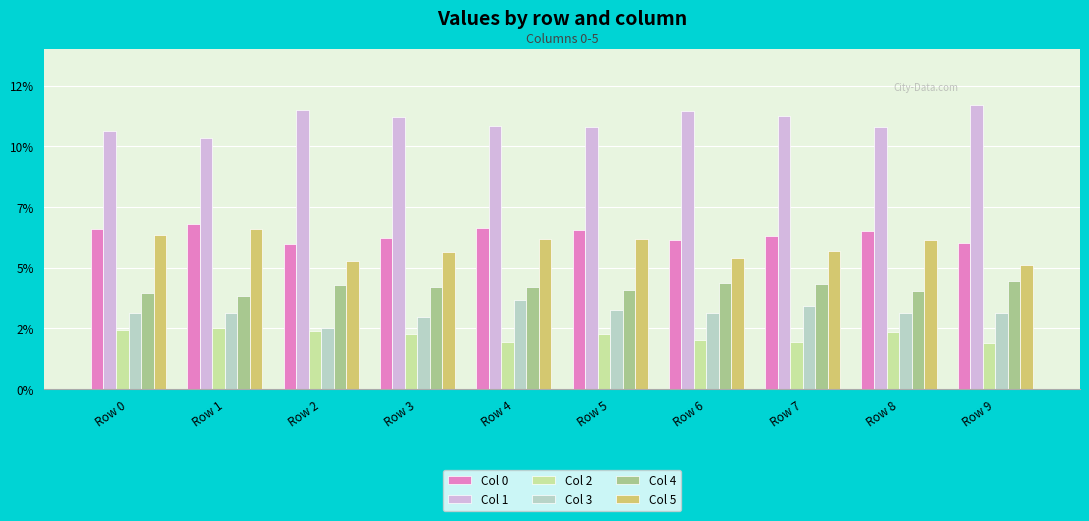

What is the value of the Col 5 bar at the 8th from the left?

0.1